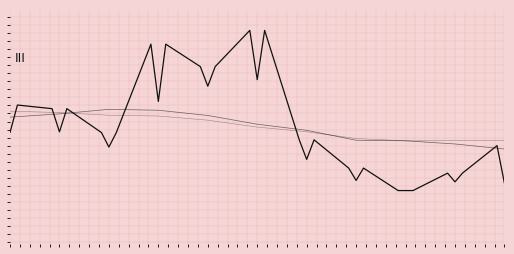

True or false: ma10 has more than 1 interior local peaks.

False